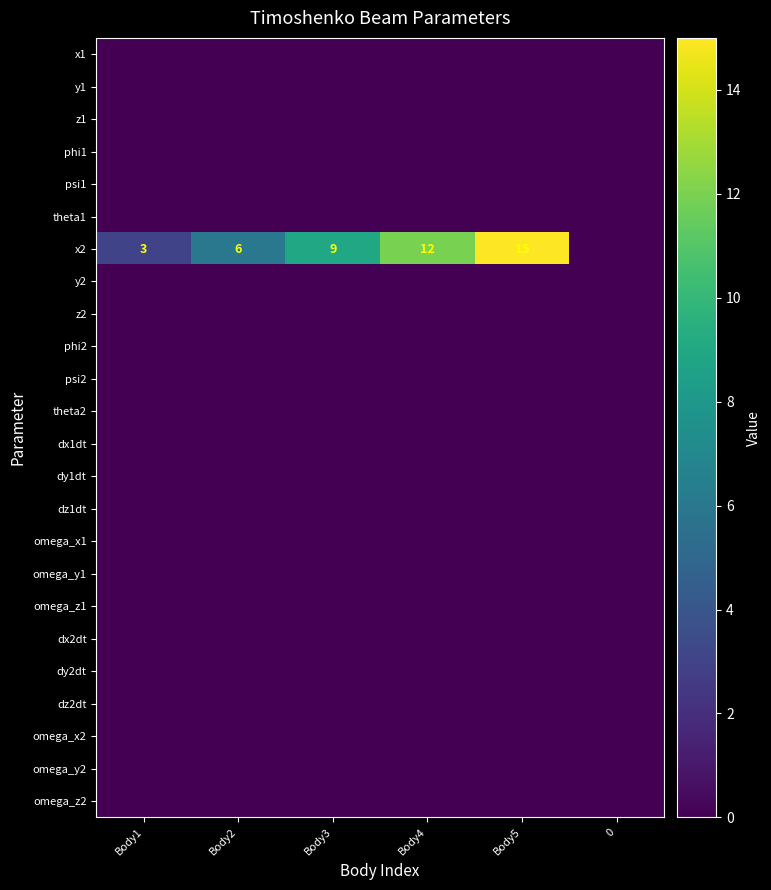

Is it true that x2 equals 11 at Body2?

False